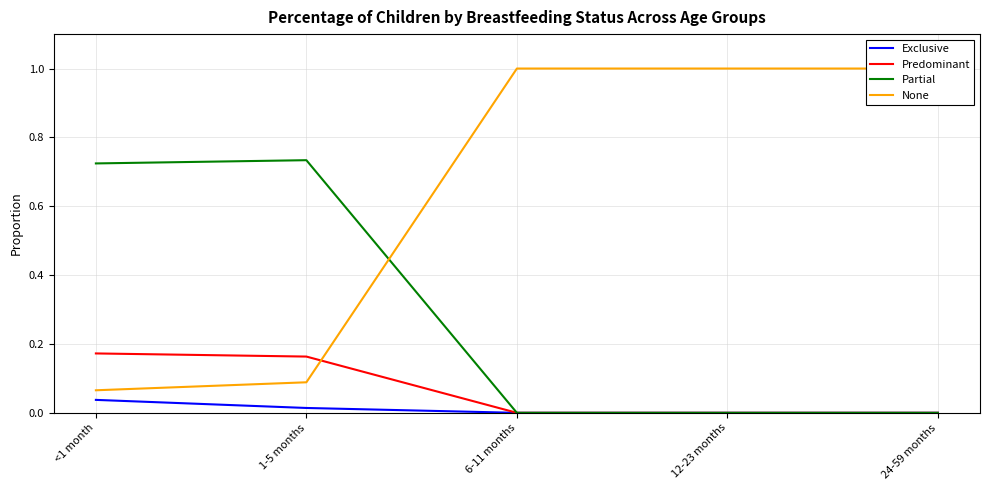

Reading right to left, what are all the values shown in this chart?

Exclusive: 0.0	0.0	0.0	0.0	0.0
Predominant: 0.0	0.0	0.0	0.2	0.2
Partial: 0.0	0.0	0.0	0.7	0.7
None: 1.0	1.0	1.0	0.1	0.1